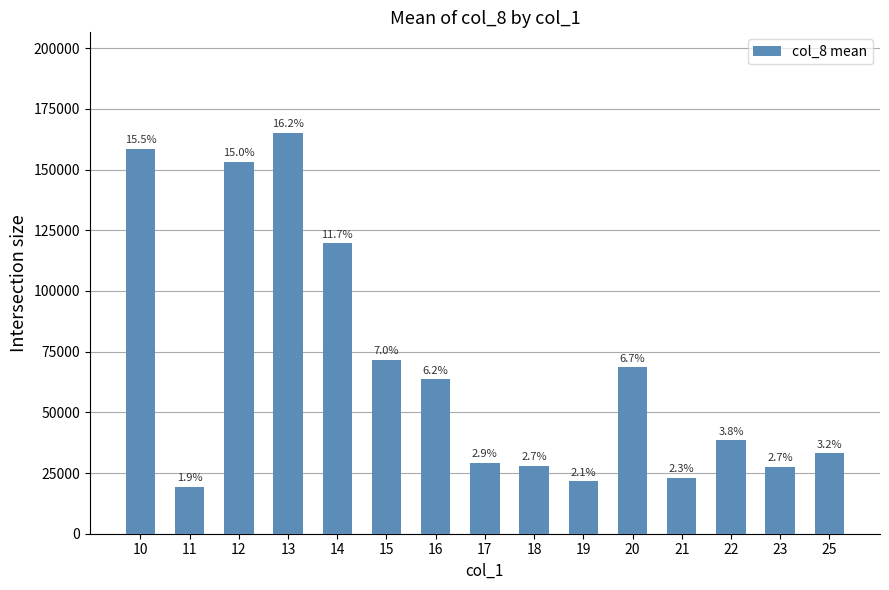

Does the chart contain any negative values?

No